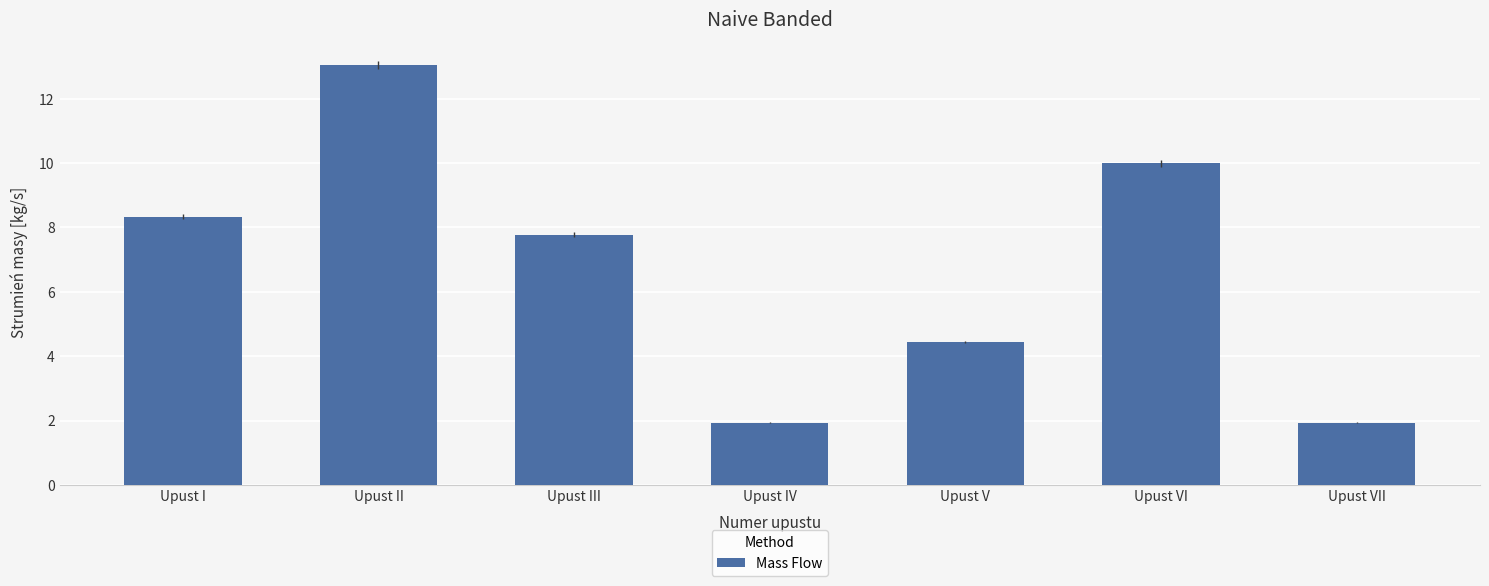

What is the change in value from Upust III to Upust VI?

+2.2